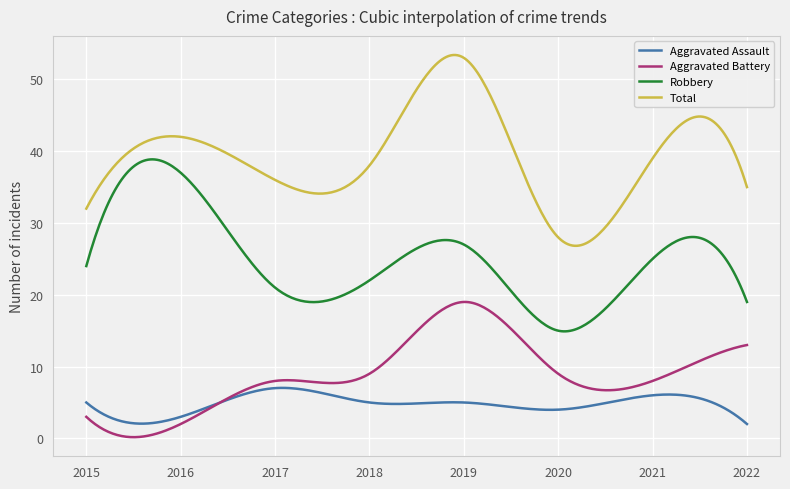

Rank the series by their maximum value, from highest to lowest.

Total, Robbery, Aggravated Battery, Aggravated Assault